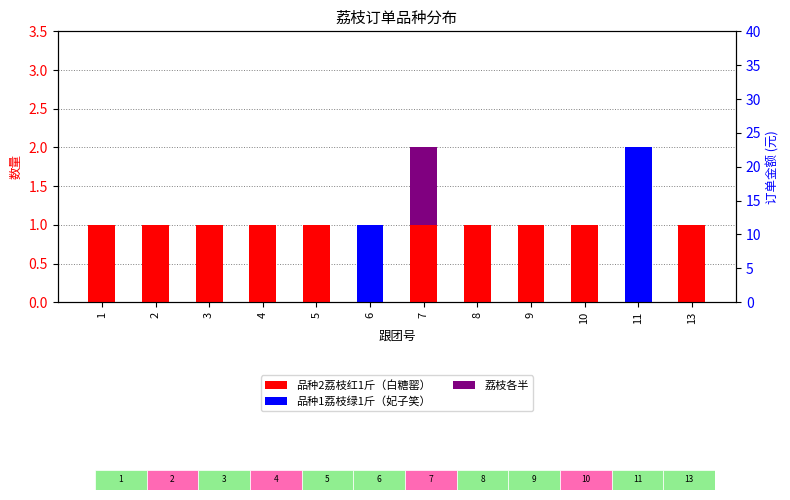

How many bars are there in total?

48